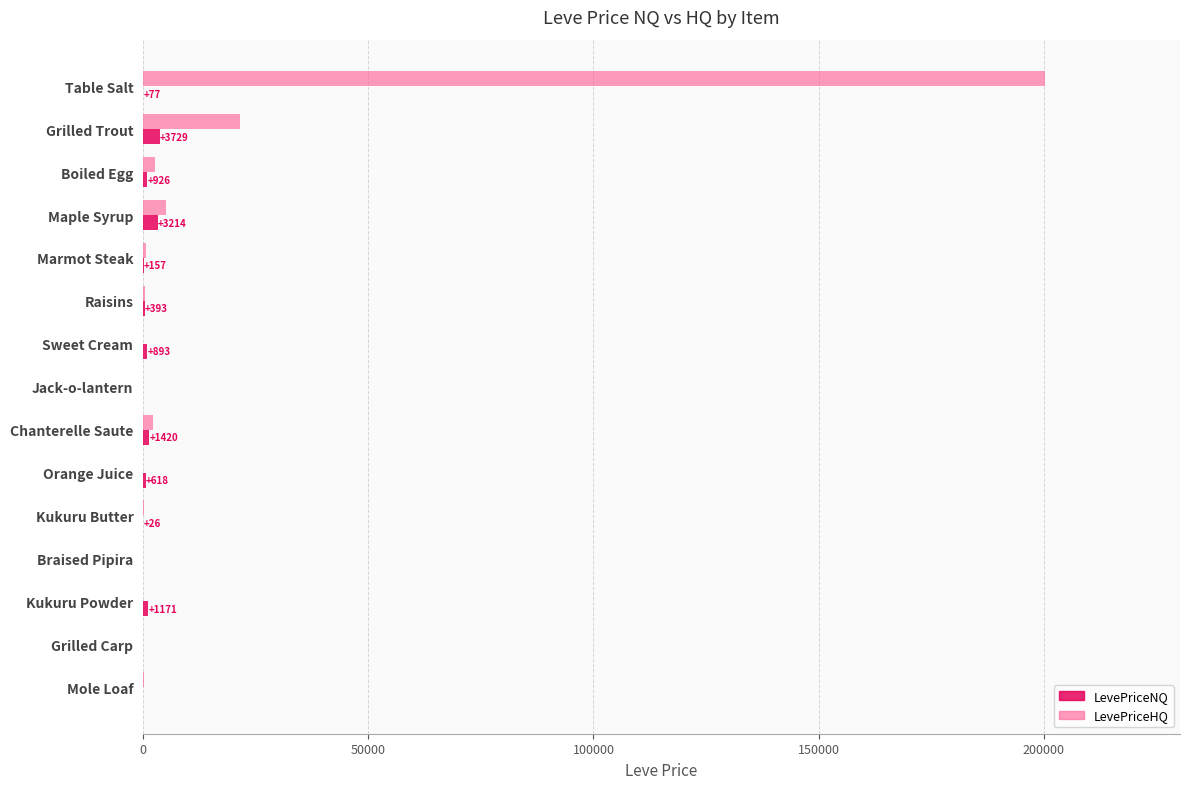

At which label does LevePriceHQ reach its peak?

Table Salt